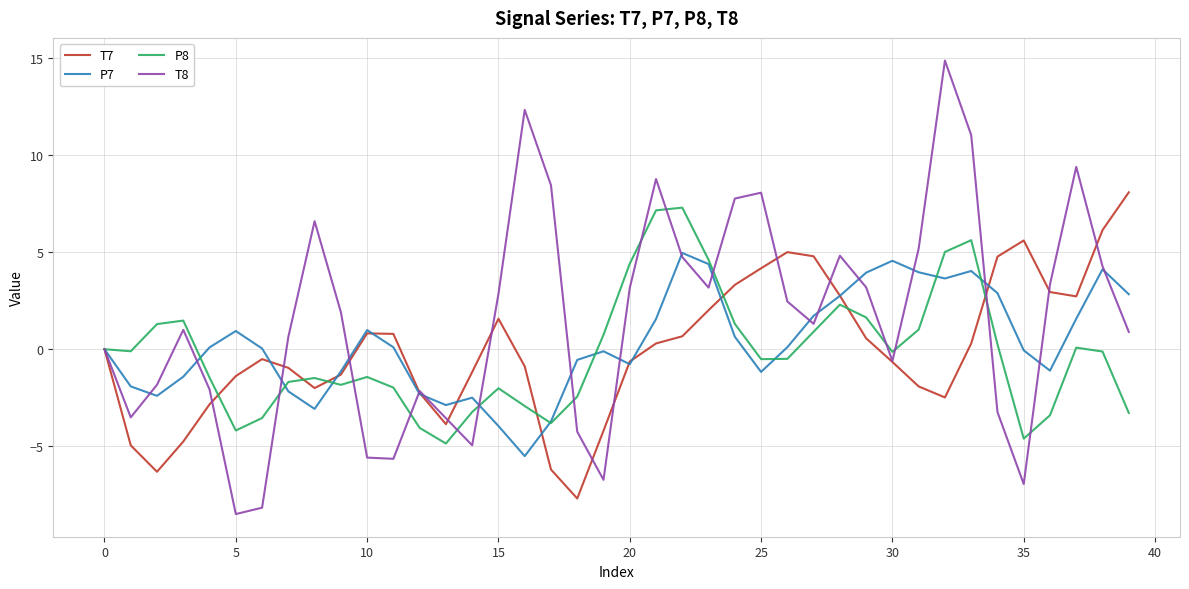

What is the greatest value displayed?

14.9